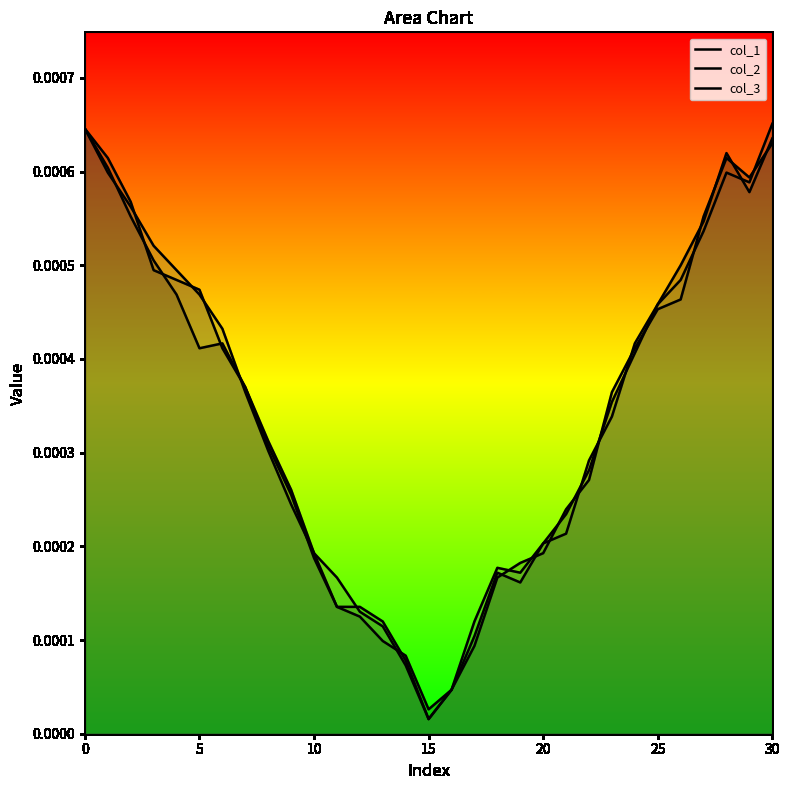

What is the label of the 8th point from the left?

7